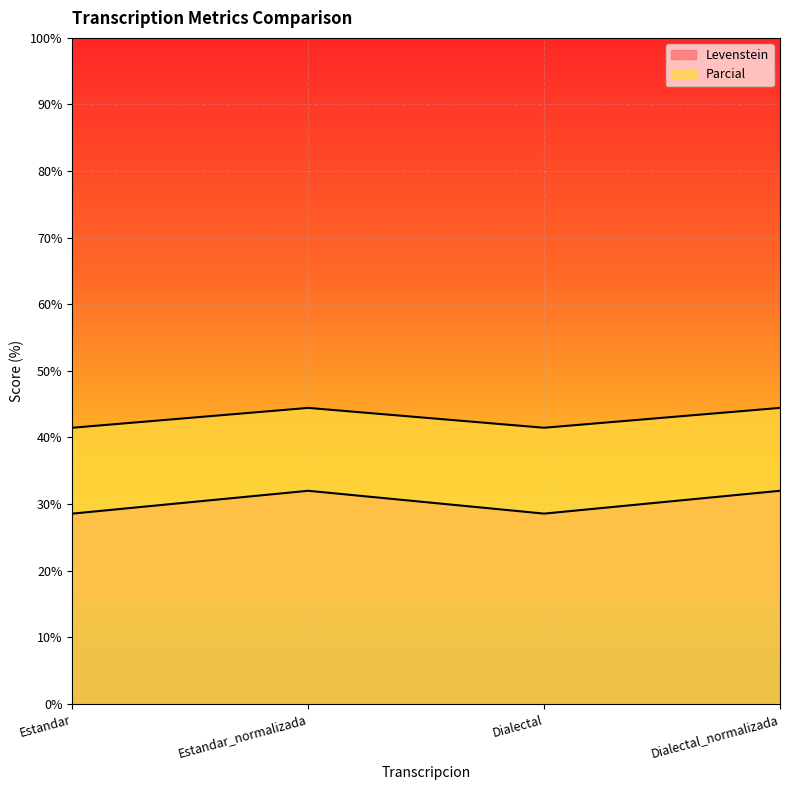

How many data points in Parcial are above 44?

2